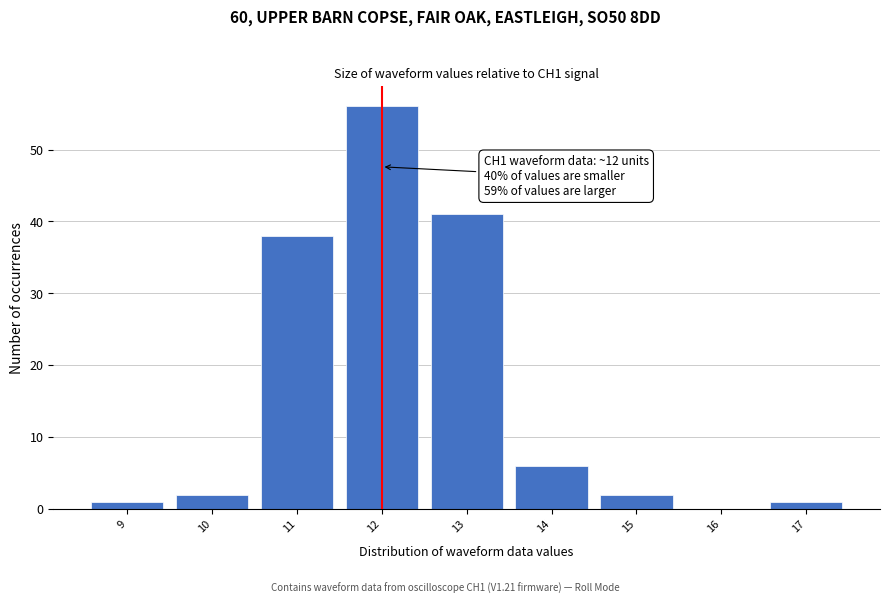

Over which range of the x-axis is the bar tallest?

11.5 to 12.5